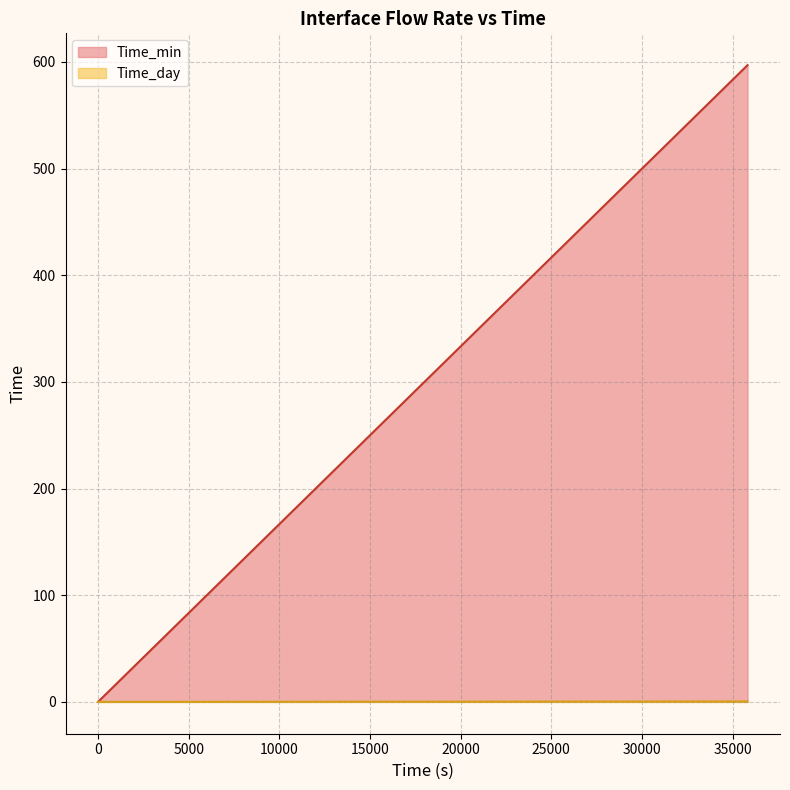

Rank the series at 22321.242562649928 from highest to lowest value.

Time_min, Time_day